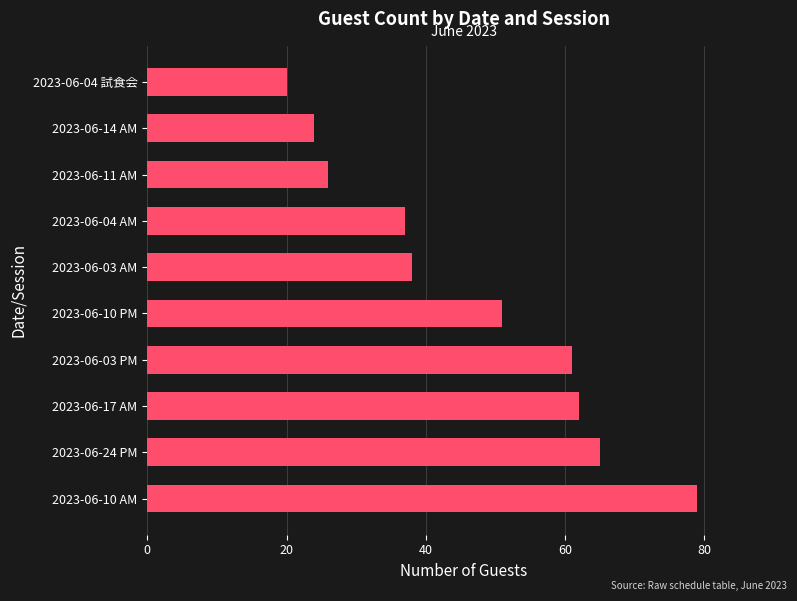

Is it true that the value at 2023-06-04 AM is 37?

True